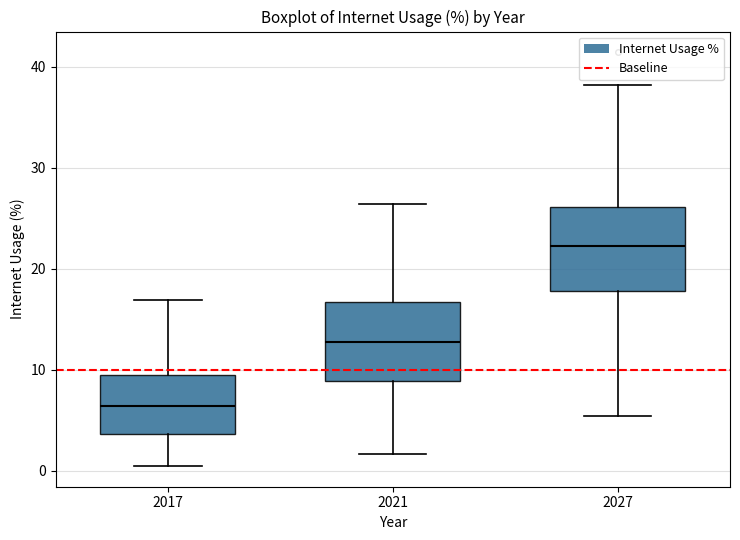

Which box's median line is the highest?

2027